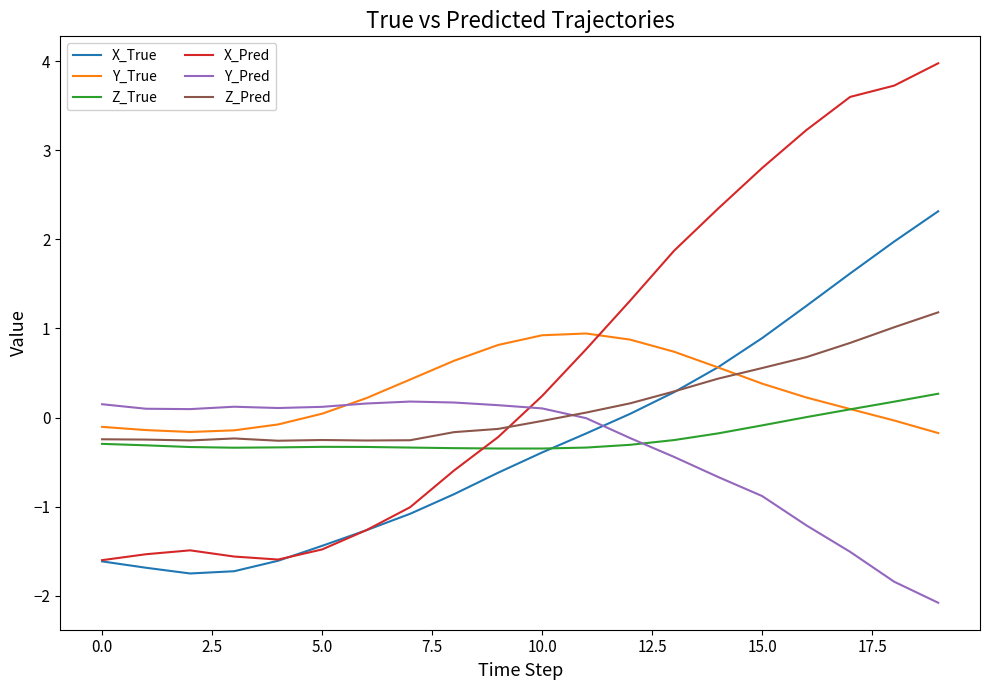

Which series has the largest total across all categories?

X_Pred